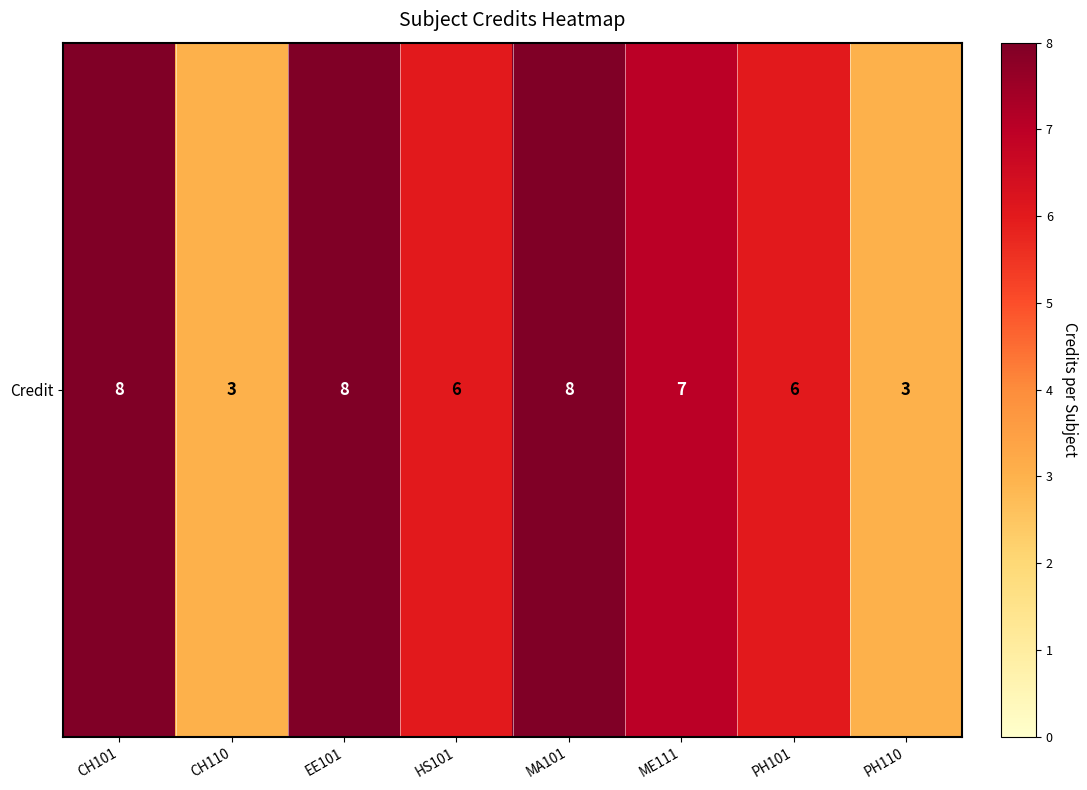

The value at PH101 is 10. True or false?

False